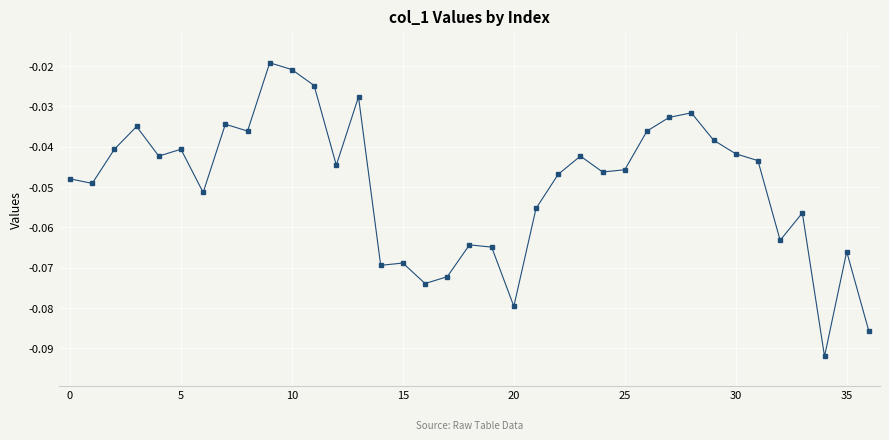

True or false: the data has more than 2 interior local peaks.

True